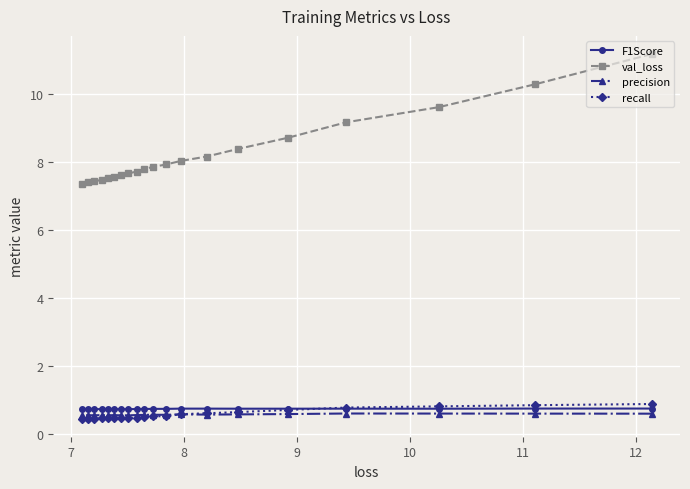

Which series has the largest total across all categories?

val_loss